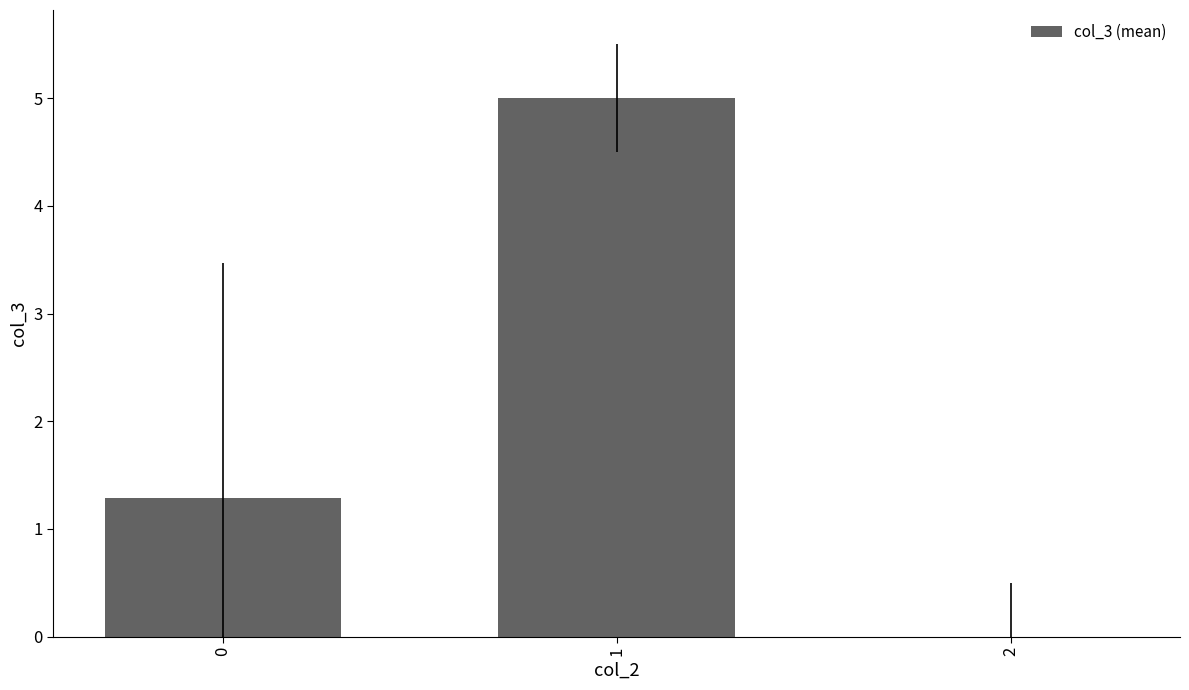

What is the greatest value displayed?

5.0